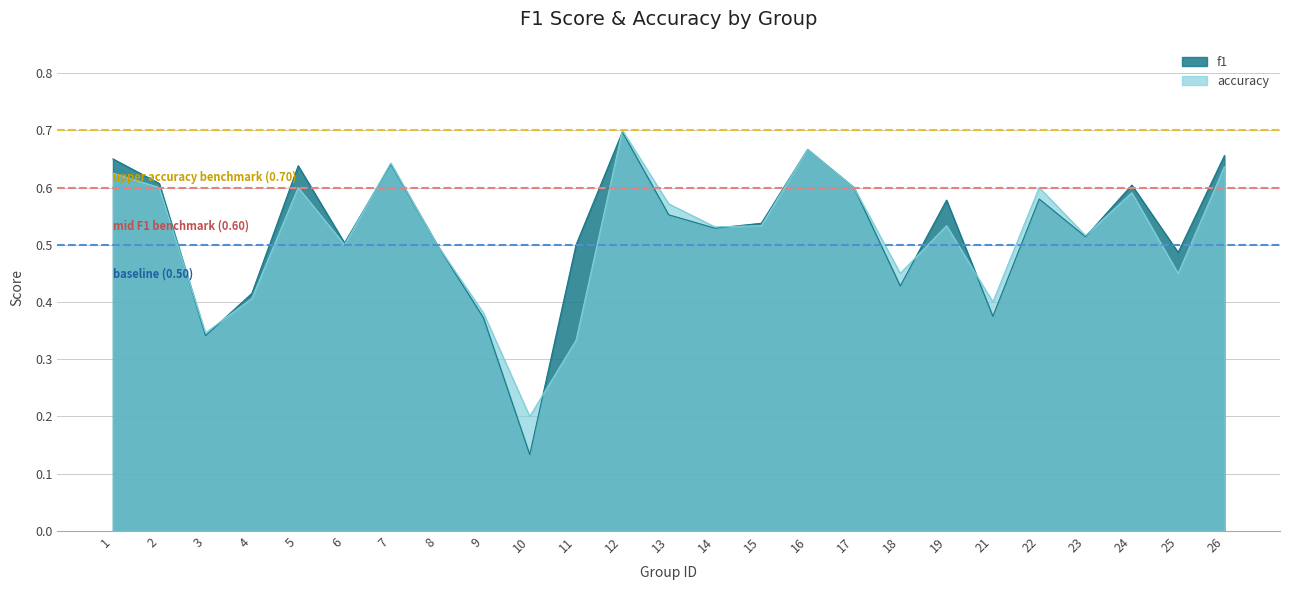

Reading left to right, what are all the values shown in this chart?

f1: 0.7	0.6	0.3	0.4	0.6	0.5	0.6	0.5	0.4	0.1	0.5	0.7	0.6	0.5	0.5	0.7	0.6	0.4	0.6	0.4	0.6	0.5	0.6	0.5	0.7
accuracy: 0.6	0.6	0.3	0.4	0.6	0.5	0.6	0.5	0.4	0.2	0.3	0.7	0.6	0.5	0.5	0.7	0.6	0.5	0.5	0.4	0.6	0.5	0.6	0.5	0.6